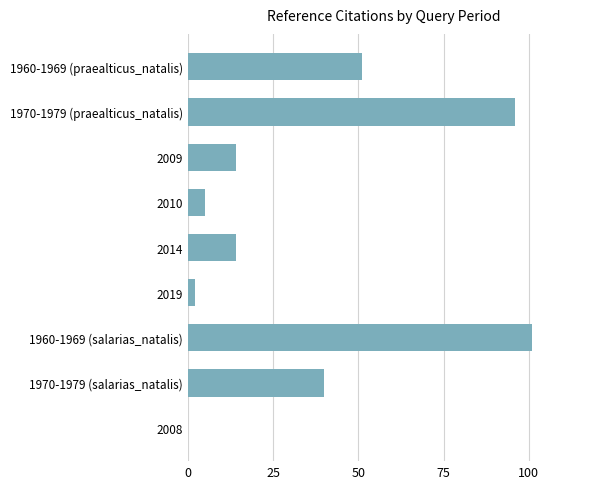

What is the sum of all values?

323